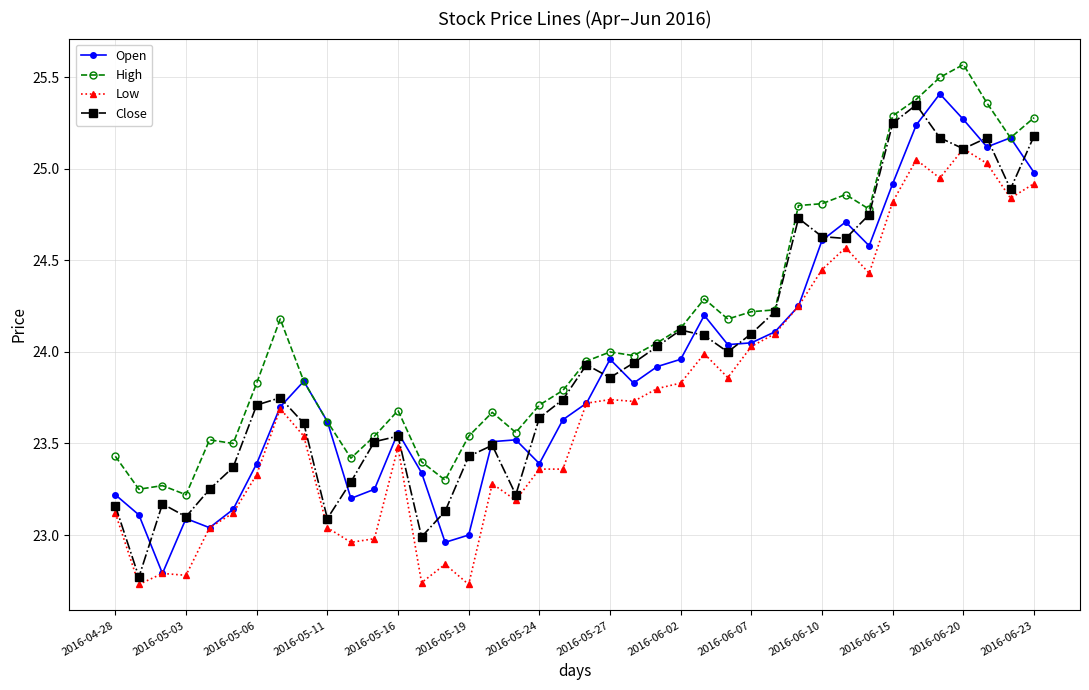

True or false: Low and High cross at least once.

False